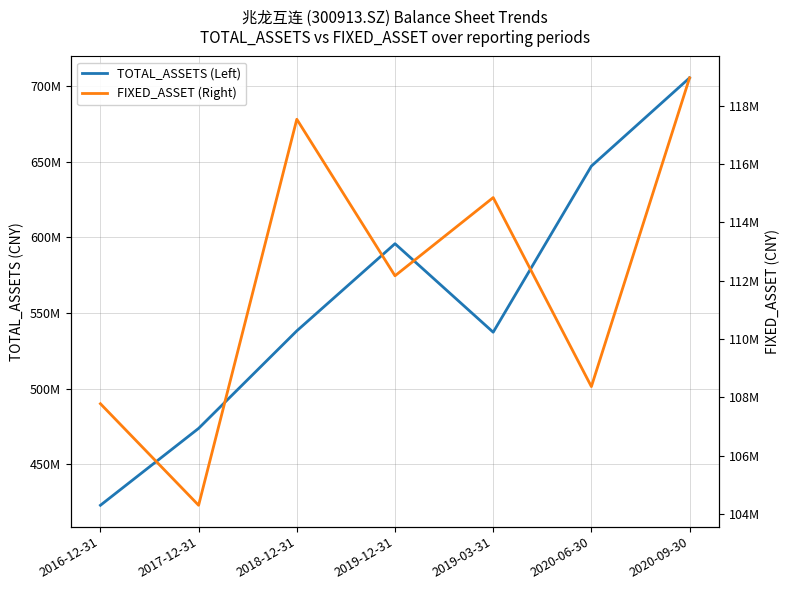

At which category is the sum across all series the highest?

2020-09-30